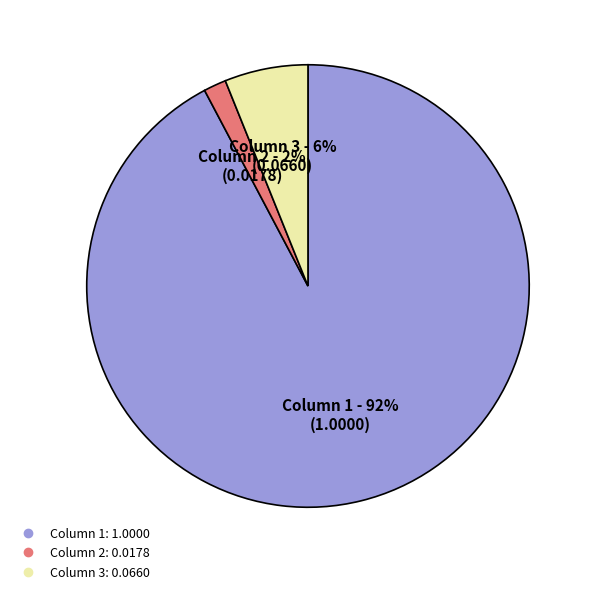

Is there any slice that represents more than half of the pie?

Yes